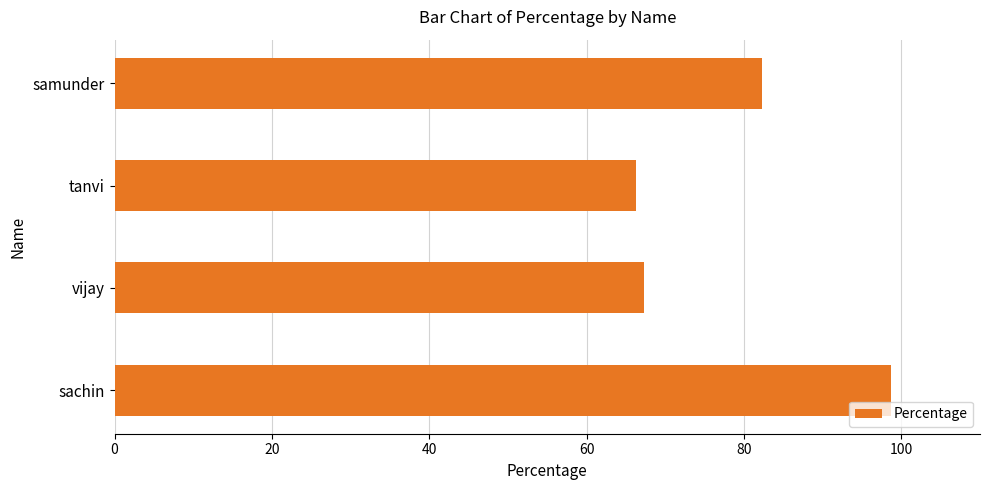

List the labels in order of value, largest first.

sachin, samunder, vijay, tanvi